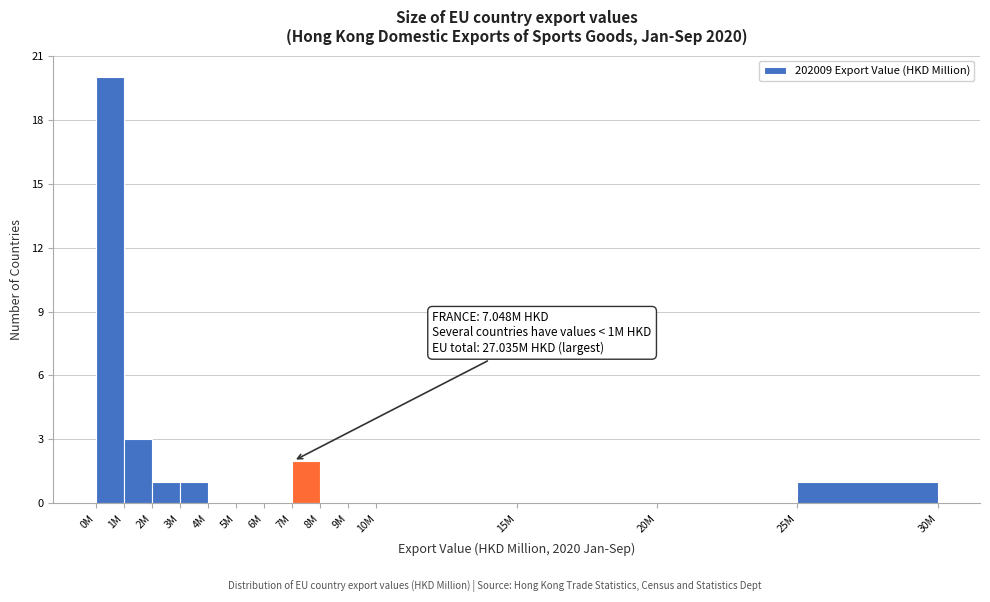

Reading left to right, transcribe all the data shown in this chart.

0M=20	1M=3	2M=1	3M=1	4M=0	5M=0	6M=0	7M=2	8M=0	9M=0	10M=0	15M=0	20M=0	25M=1